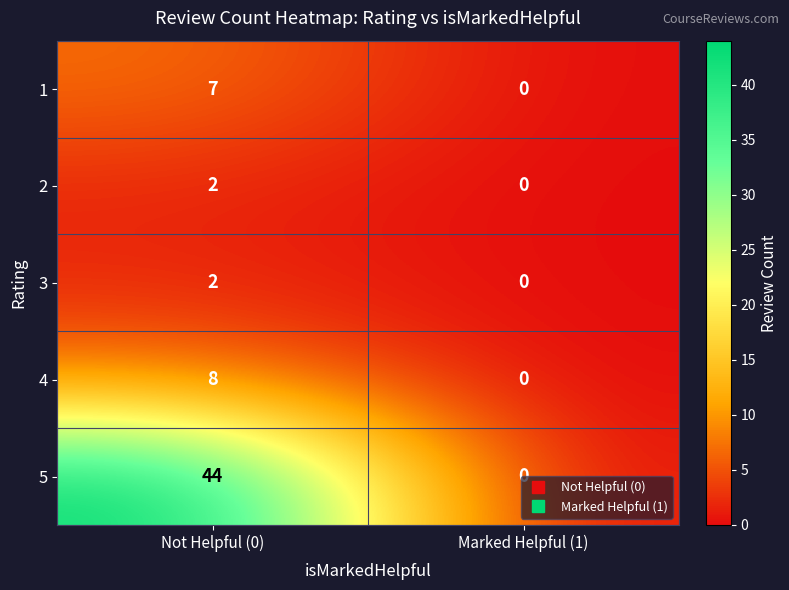

Count the number of categories in the chart.

2